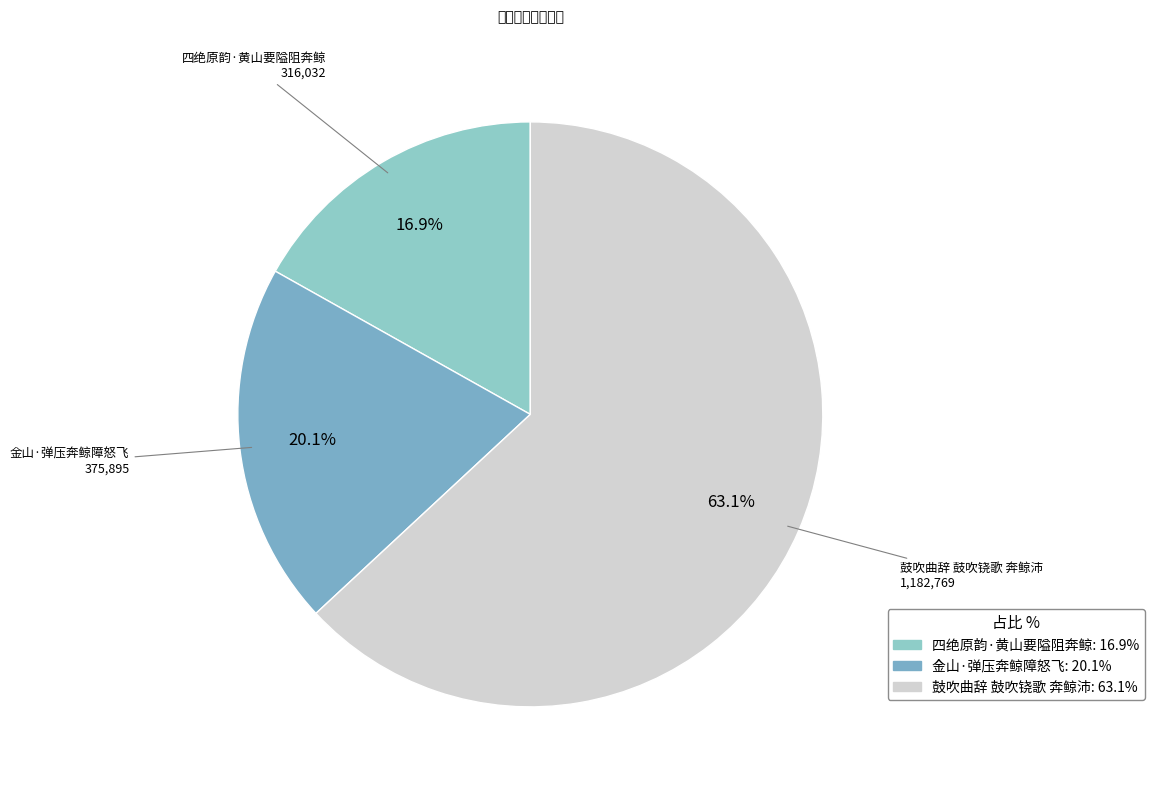

To the nearest percent, what is the difference between the largest and smallest slice percentages?

46%